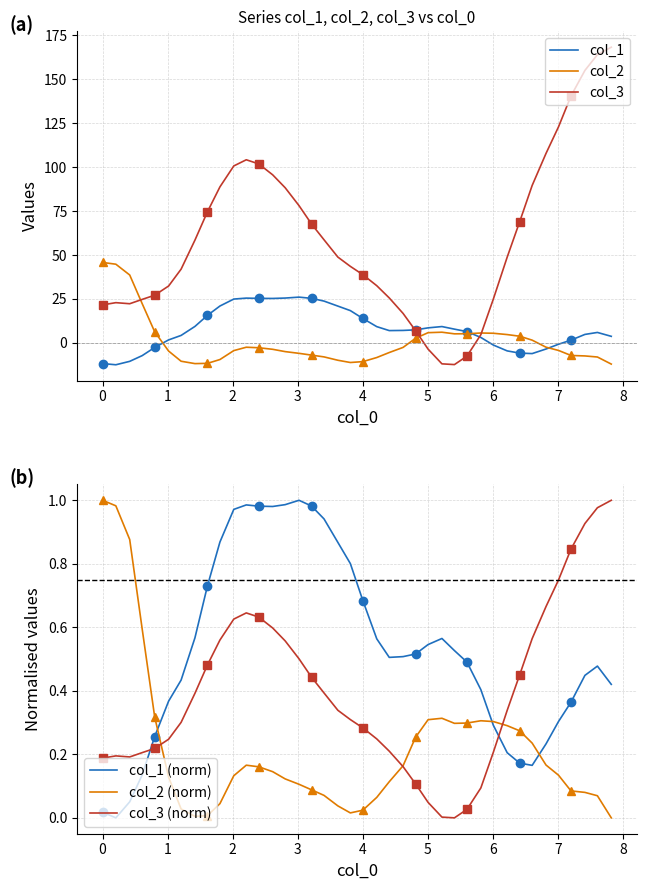

True or false: col_1 (norm) and col_3 (norm) cross at least once.

True